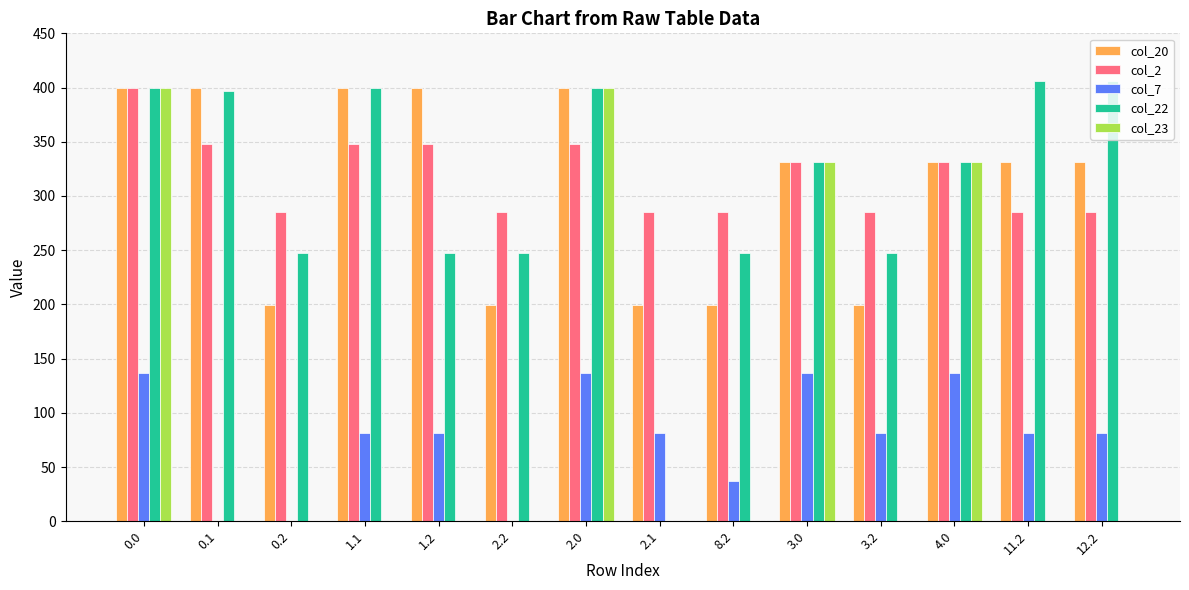

The col_20 series shows 117.8 at 11.2. True or false?

False